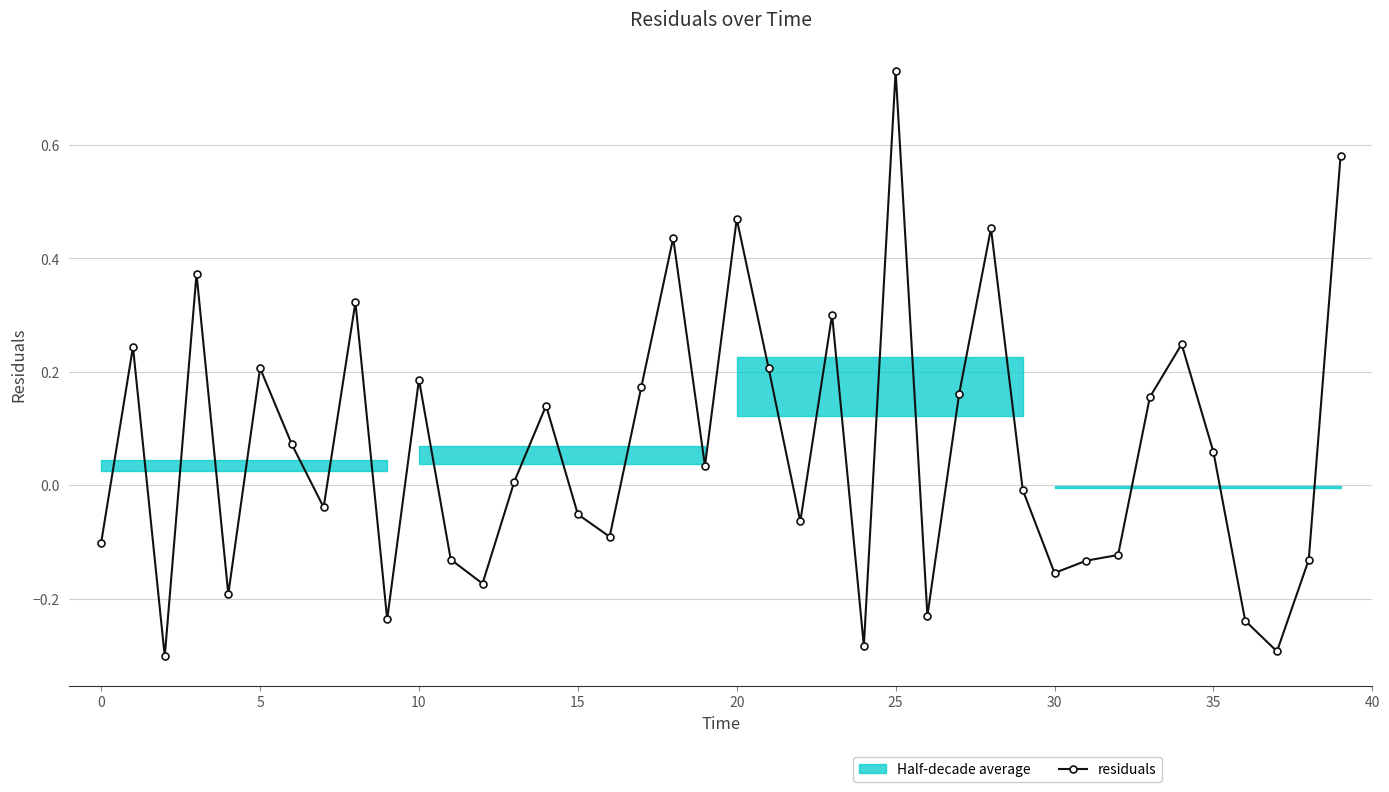

At which category does the chart reach its peak across all series?

25